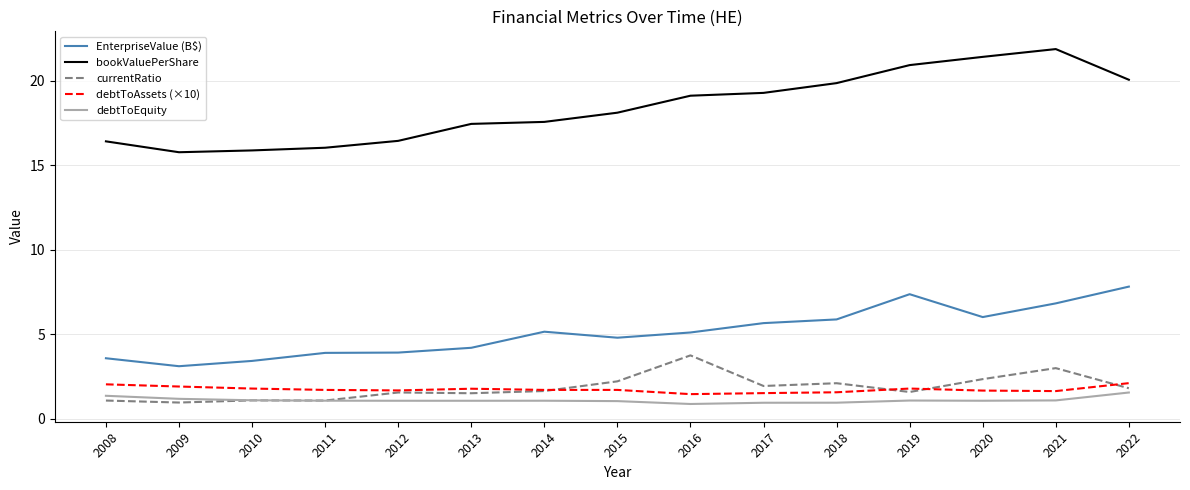

Rank the series at 2009 from highest to lowest value.

bookValuePerShare, EnterpriseValue (B$), debtToAssets (×10), debtToEquity, currentRatio